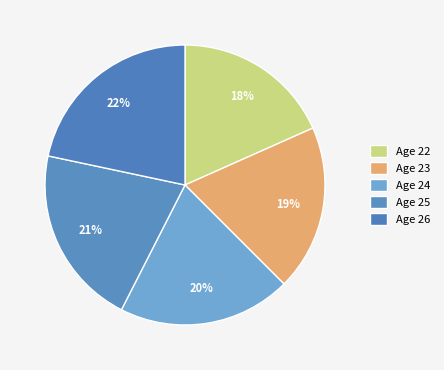

How many slices are in this pie chart?

5